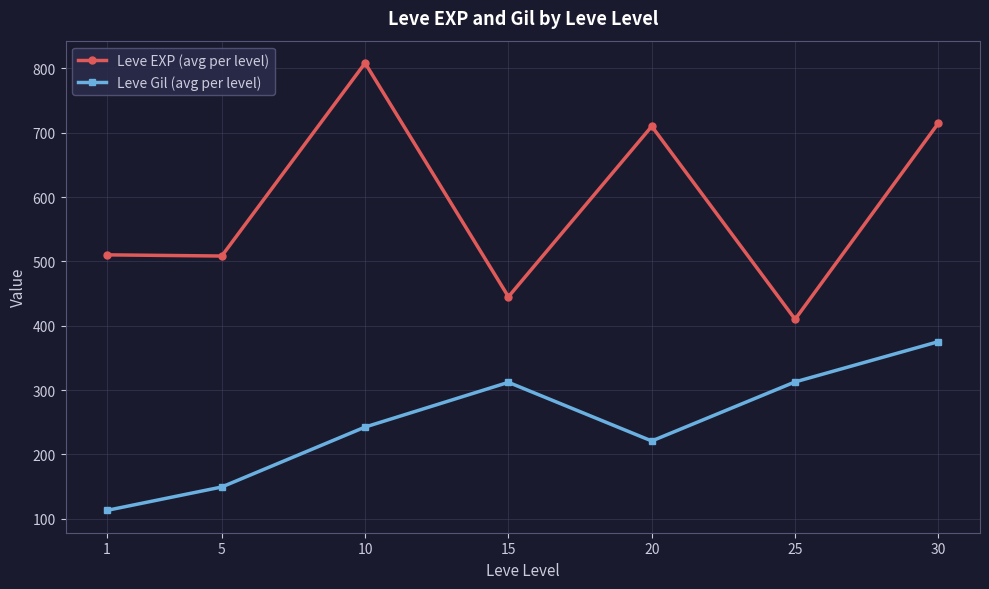

How many categories are shown in the chart?

7